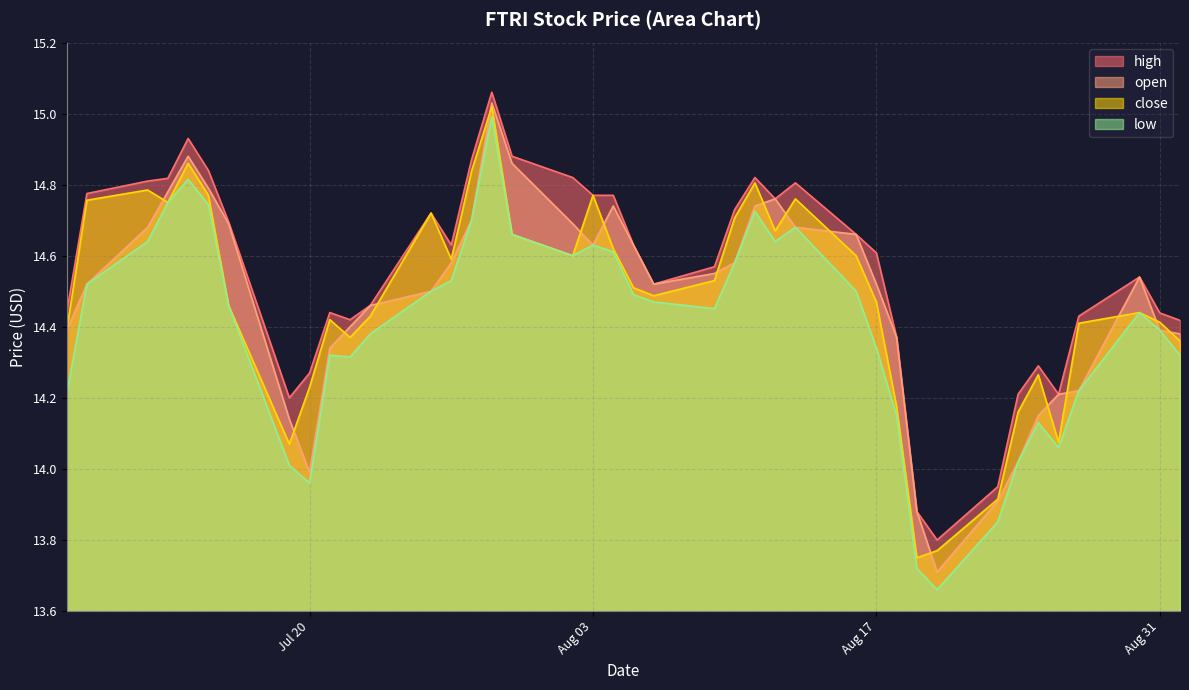

True or false: high and low cross at least once.

False